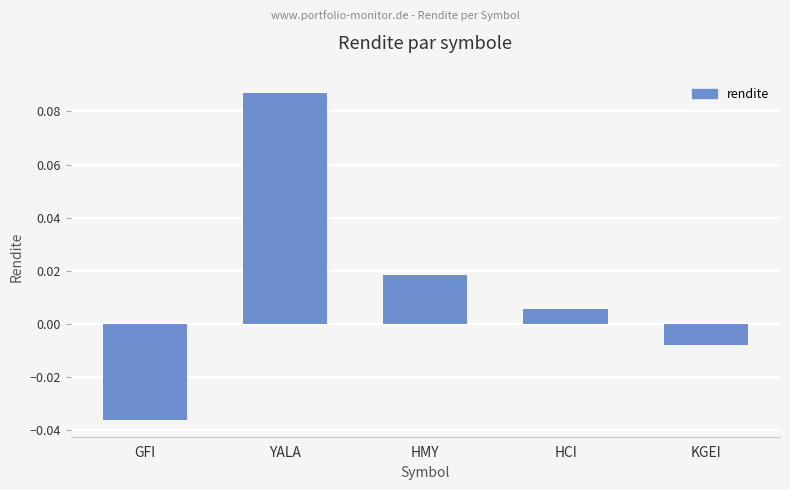

At which category does the chart reach its peak across all series?

YALA